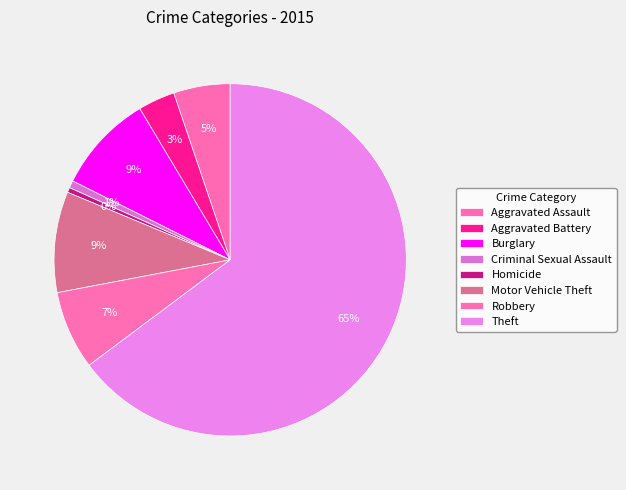

Does Homicide account for over 50% of the chart?

No